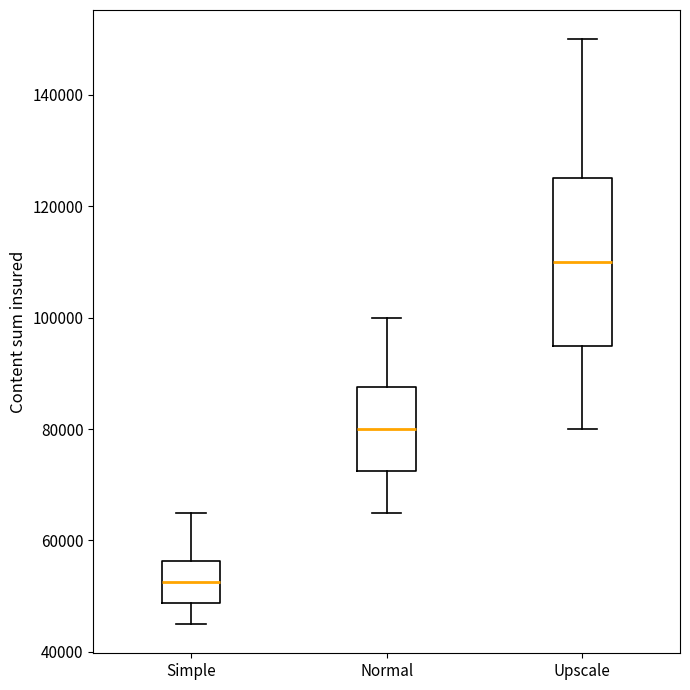

Reading left to right, transcribe this box plot: for each box, give where its median line is, the range the box spans, and where its two whiskers end, as read against the y-axis. The values are not printed on the chart, so give them approximately, as read against the axis.

Simple: median 52000, box 48000 to 56000, whiskers 46000 to 66000
Normal: median 80000, box 72000 to 88000, whiskers 66000 to 100000
Upscale: median 110000, box 96000 to 126000, whiskers 80000 to 150000